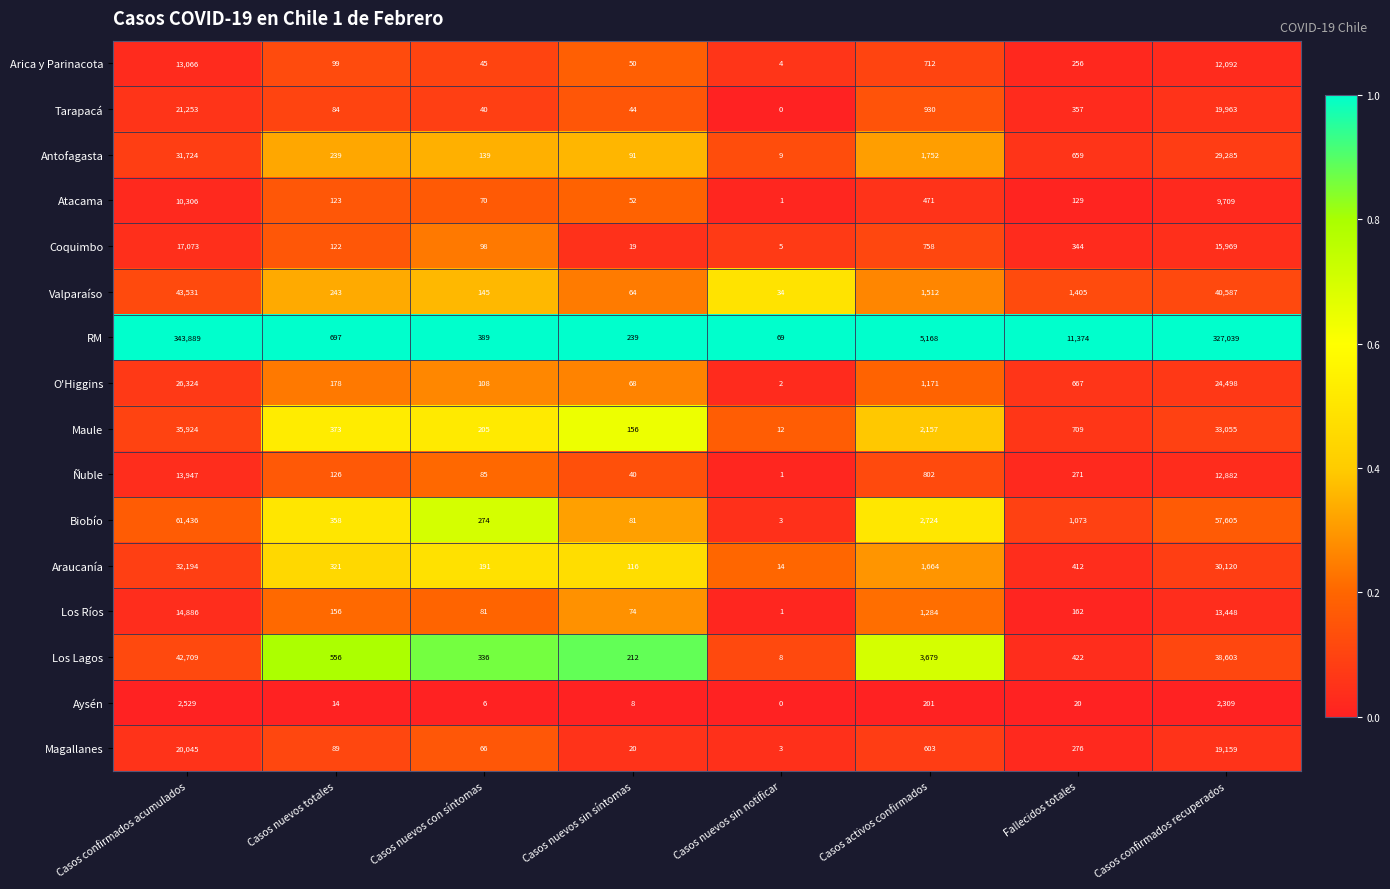

True or false: Los Lagos has a value of 114 at Casos nuevos sin síntomas.

False